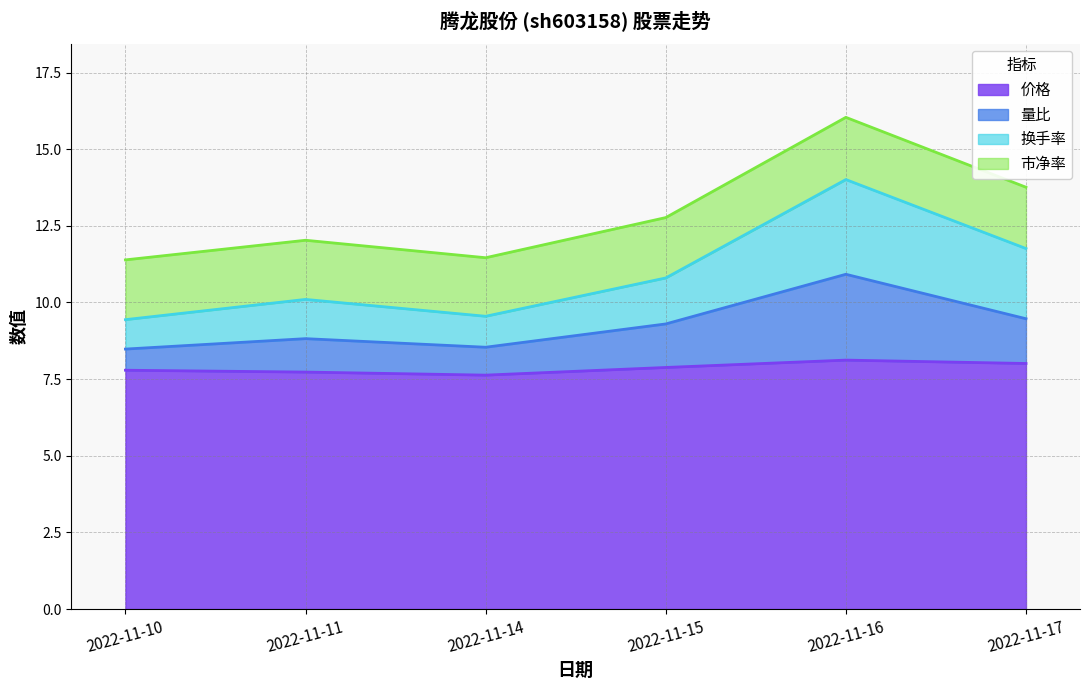

What is the minimum value for 价格?

7.6